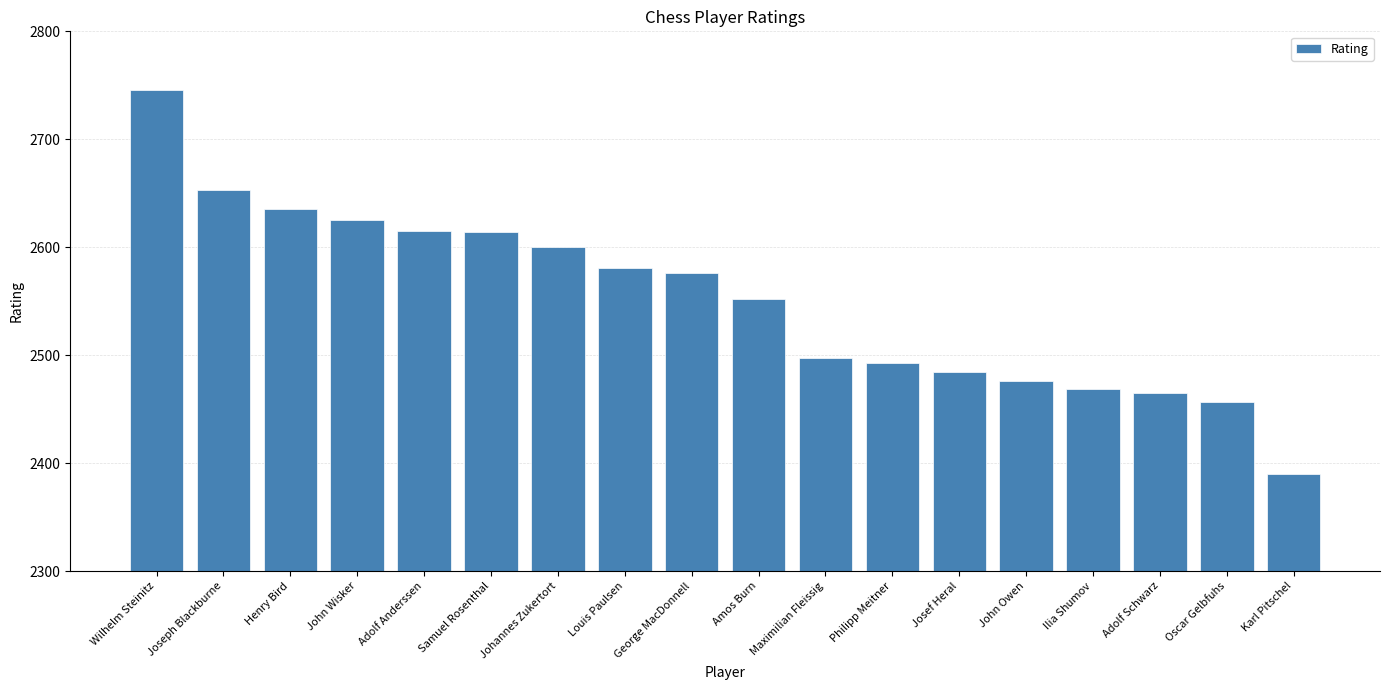

What is the value of the 15th bar from the left?

2469